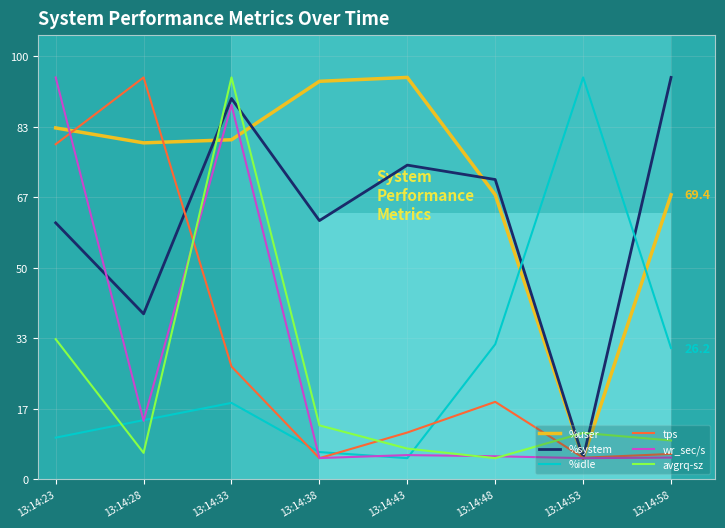

At which category does %user reach its first local peak?

13:14:43